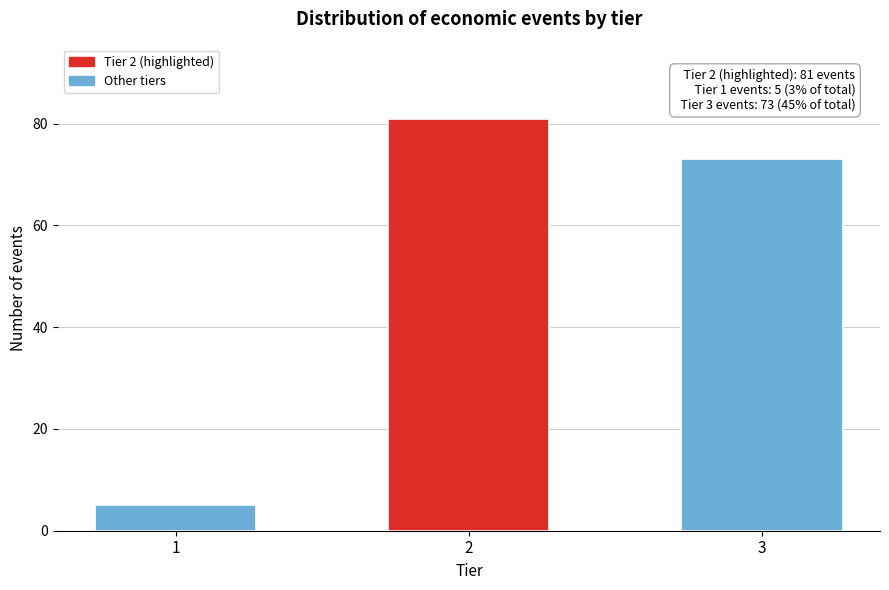

Reading left to right, transcribe all the data shown in this chart.

5	81	73